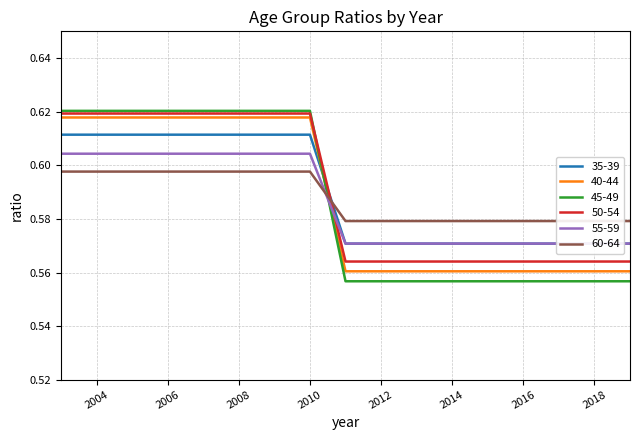

At how many categories does at least one series exceed 0?

17